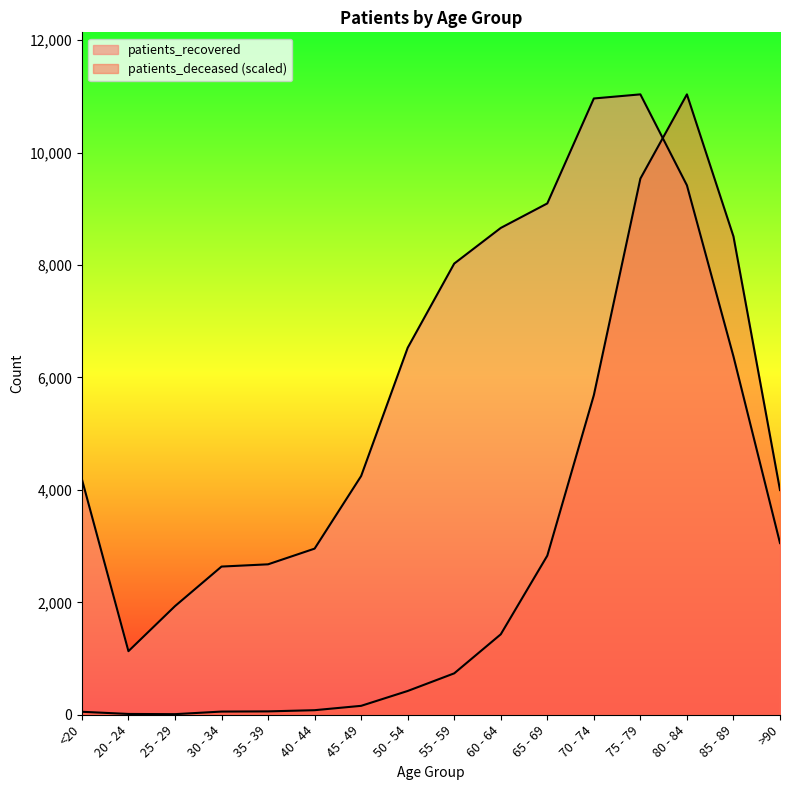

The value of patients_recovered at 35 - 39 is 4694.5. True or false?

False